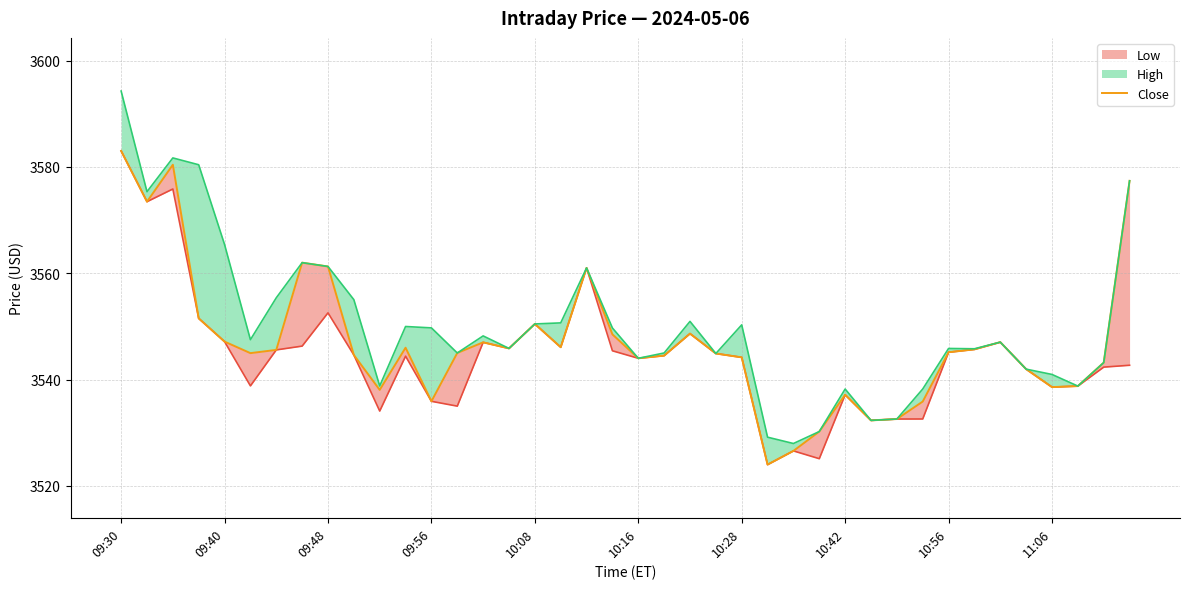

Reading left to right, what are all the values shown in this chart?

3583.0	3573.5	3580.4	3551.5	3547.1	3545.0	3545.6	3562.0	3561.3	3544.6	3538.1	3546.0	3535.9	3545.0	3547.0	3545.9	3550.5	3546.1	3561.0	3548.5	3544.0	3544.5	3548.6	3544.9	3544.2	3524.0	3526.6	3530.2	3537.1	3532.3	3532.6	3535.9	3545.1	3545.7	3547.0	3542.0	3538.6	3538.8	3543.2	3577.4